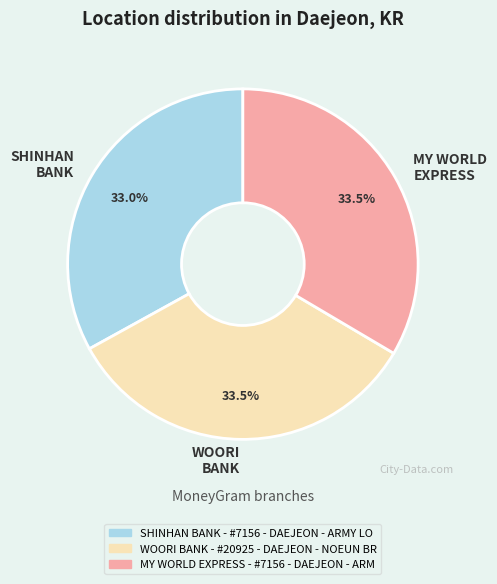

Do WOORI BANK and SHINHAN BANK together represent more than half of the pie?

Yes